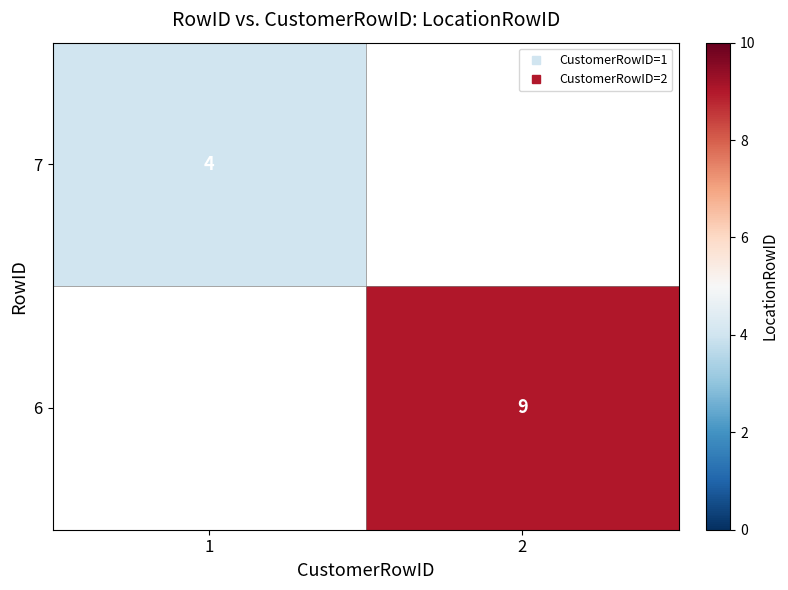

Is it true that 7 equals 5.2 at 1?

False